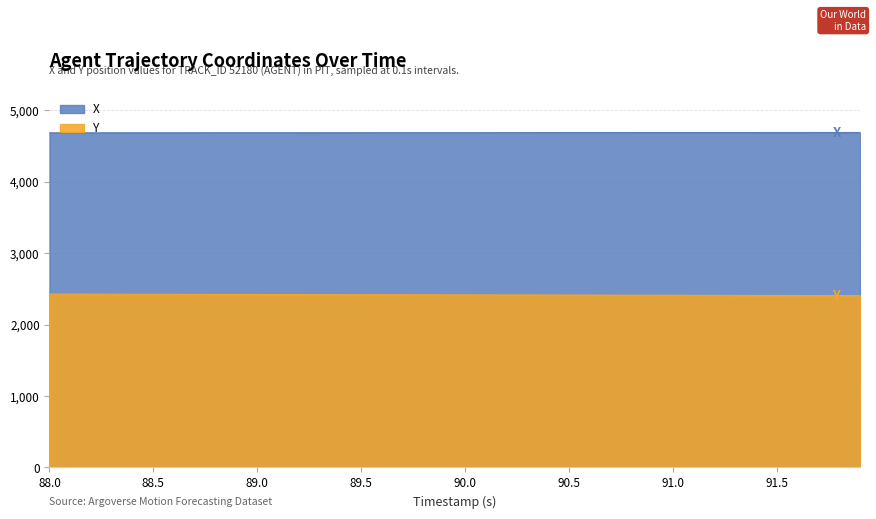

At which category is the sum across all series the highest?

88.0